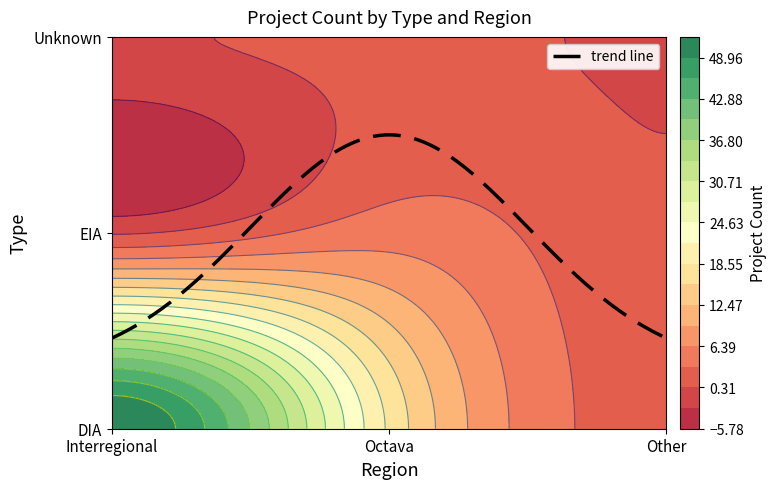

What is the difference between the highest and lowest values at Octava?

17